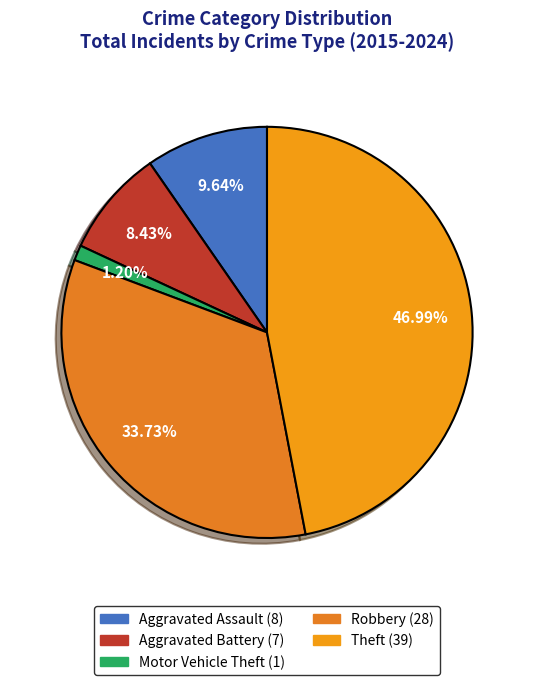

How many segments does this pie chart have?

5